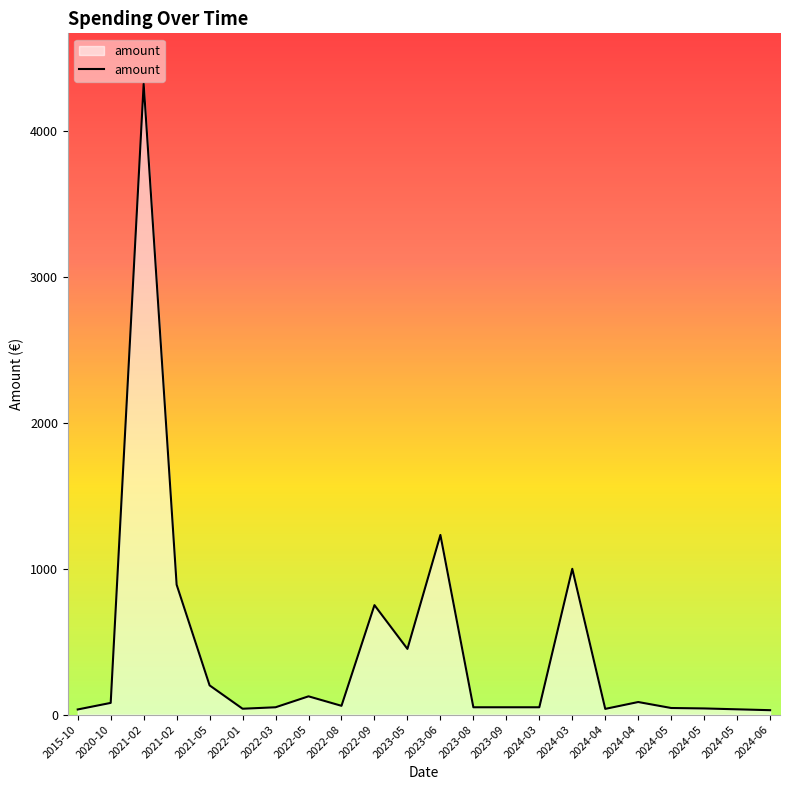

Does the chart have visible grid lines?

No